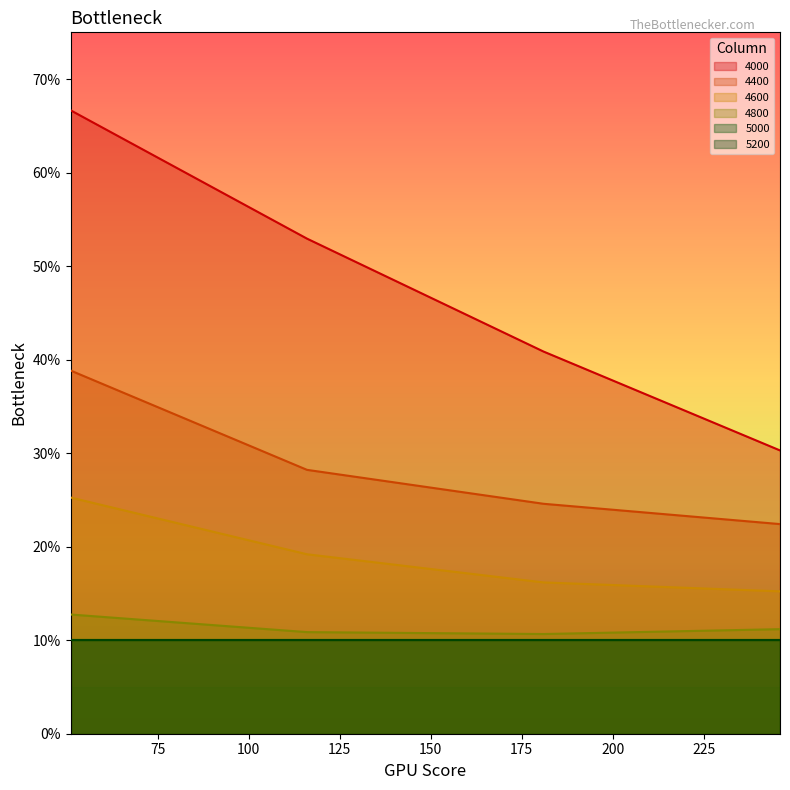

What is the highest value of the 4000 series?

0.7